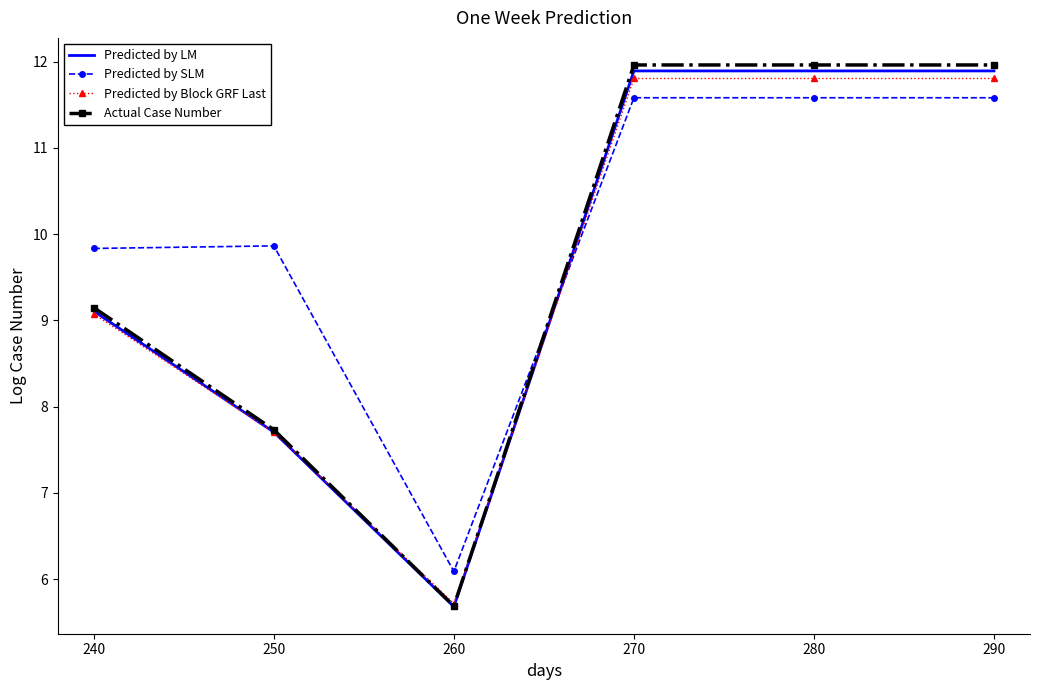

After their last crossing, which series has the higher values: Predicted by SLM or Actual Case Number?

Actual Case Number